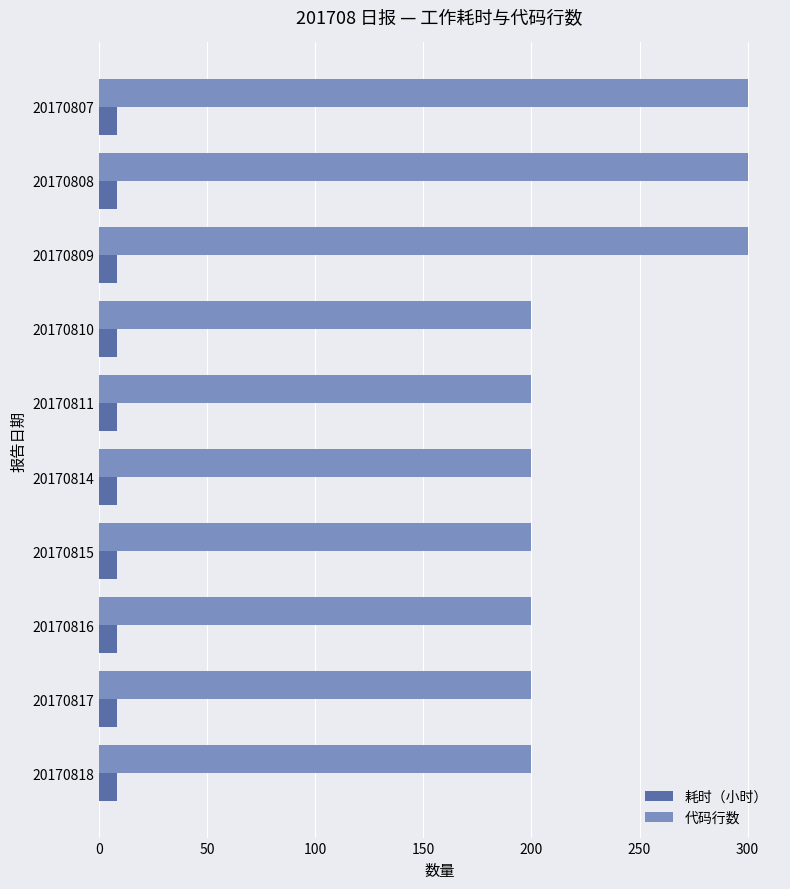

What is the difference between the highest and lowest values at 20170809?

292